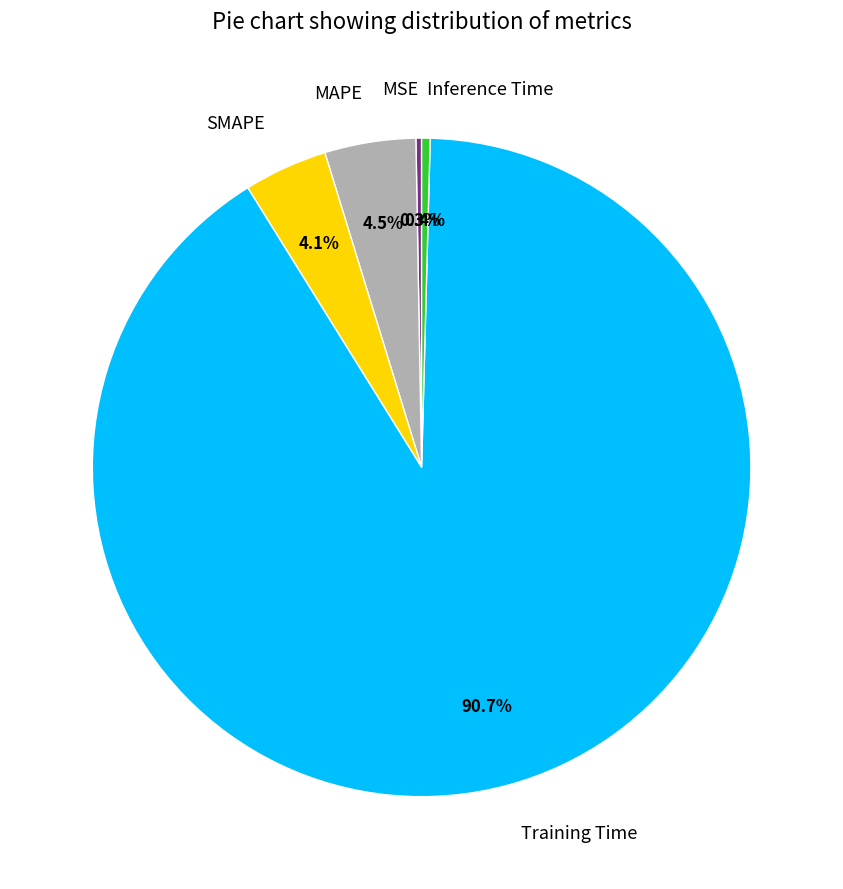

Between Inference Time and SMAPE, which is larger?

SMAPE